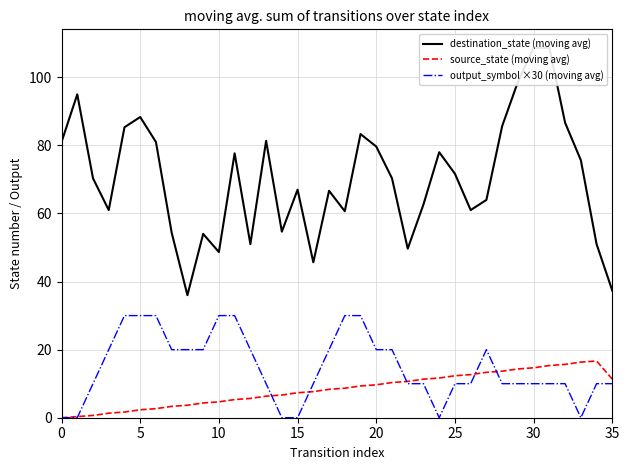

True or false: destination_state (moving avg) and source_state (moving avg) cross at least once.

False